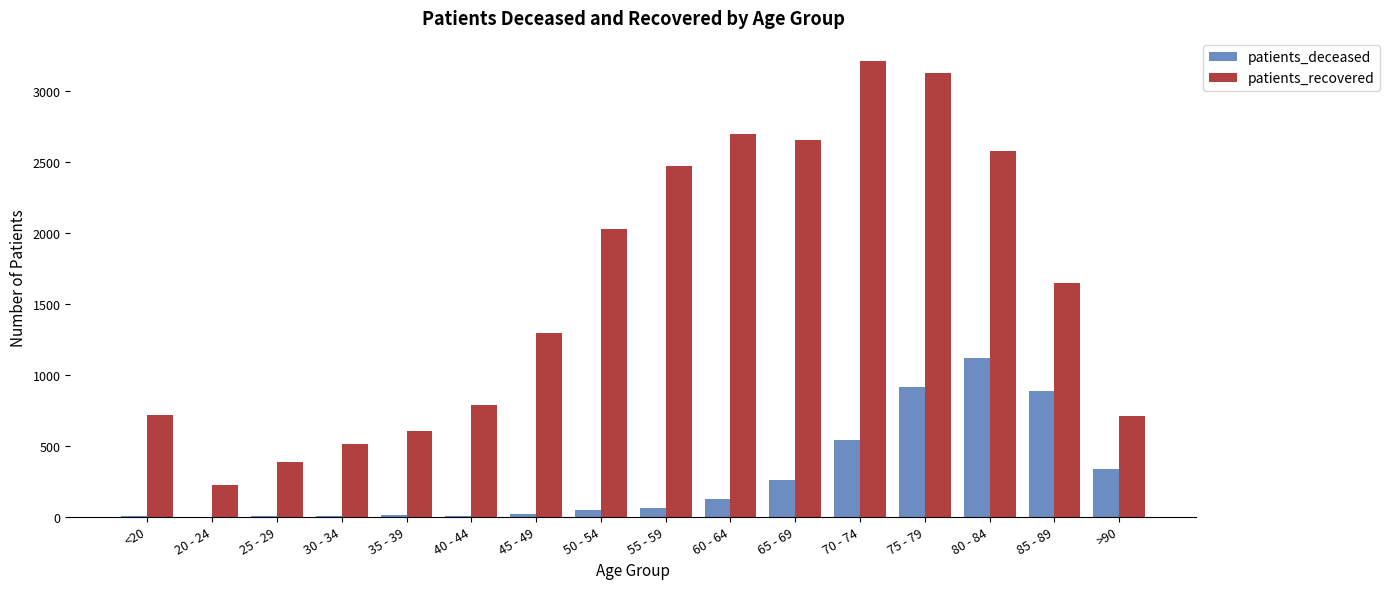

How many groups of bars are there?

16